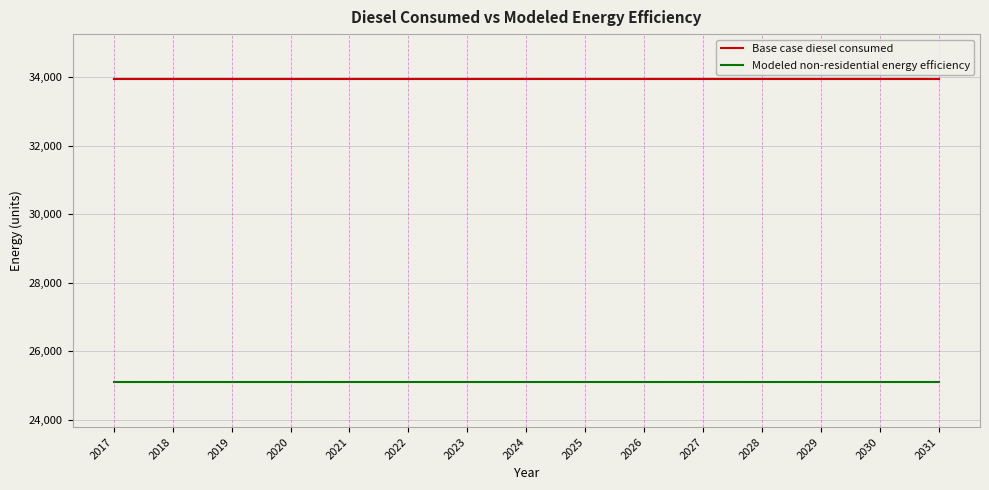

What is the total value across all series at 2030?

59053.3